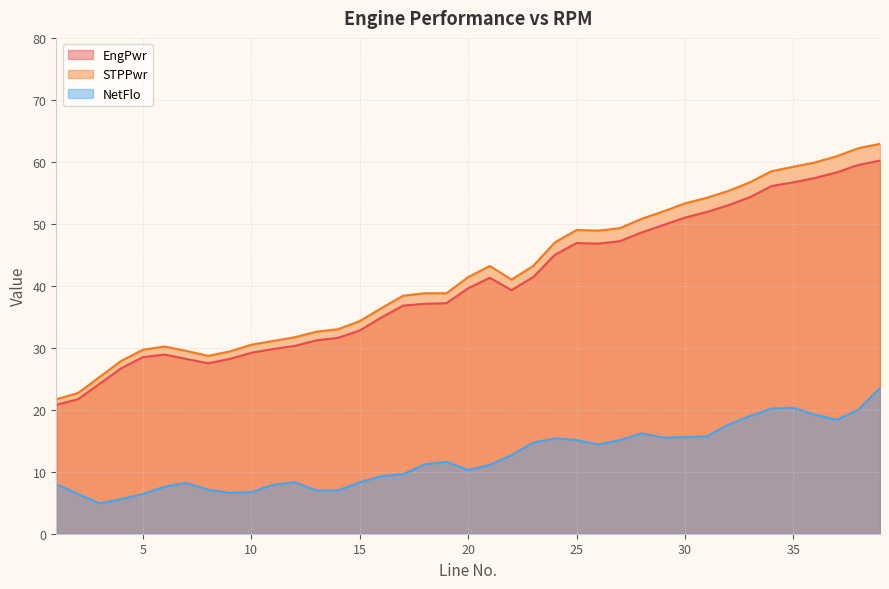

How many data points in NetFlo are above 11?

21